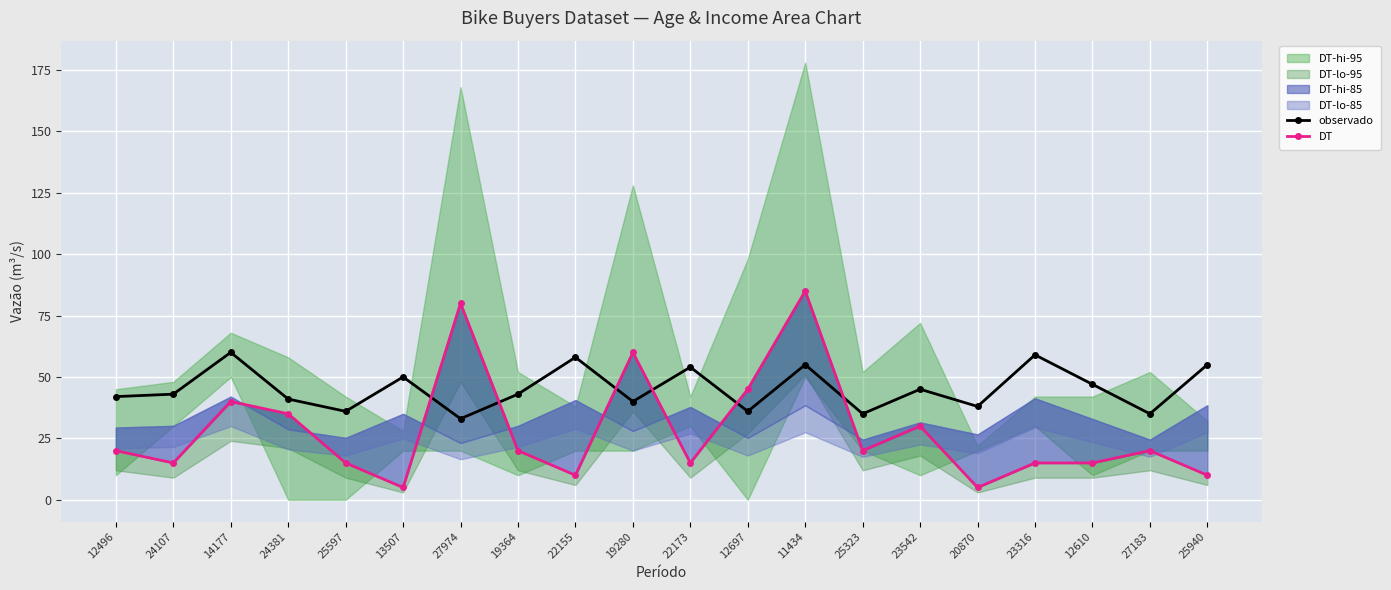

What position from the right is 13507?

15